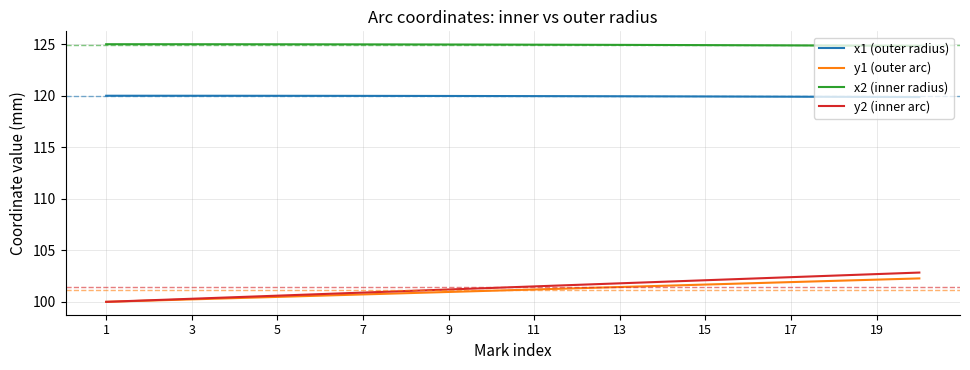

True or false: x2 (inner radius) and y2 (inner arc) cross at least once.

False